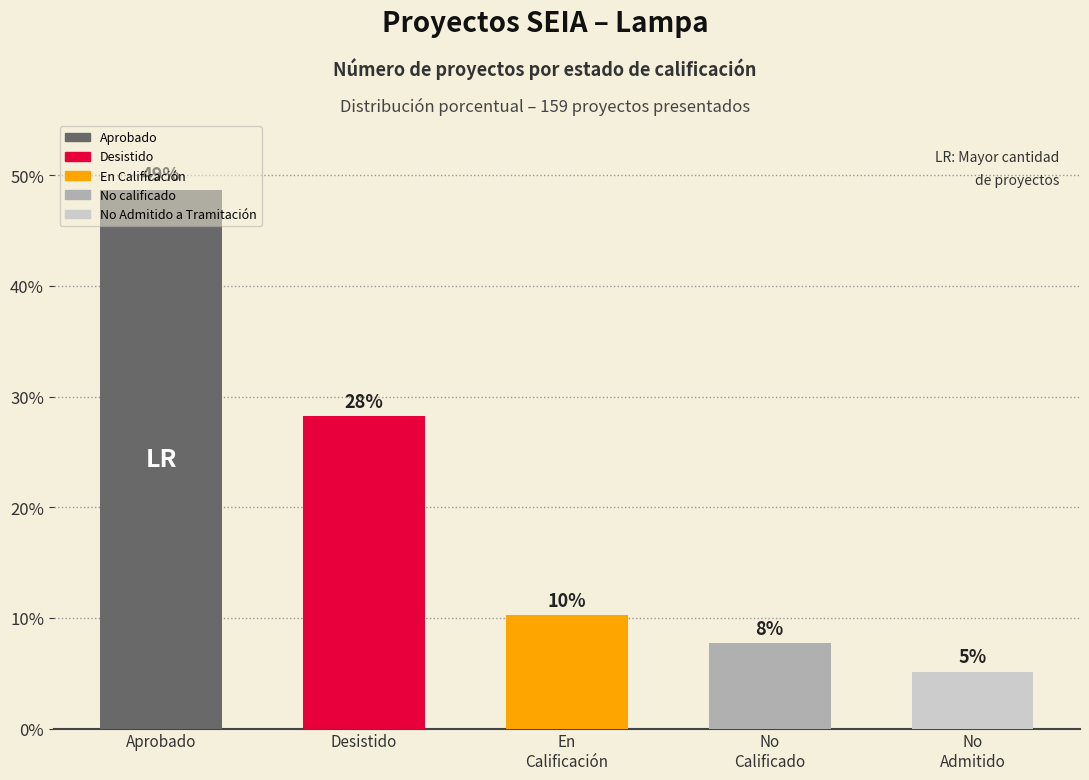

List the labels in order of value, smallest first.

No Admitido, No Calificado, En Calificación, Desistido, Aprobado